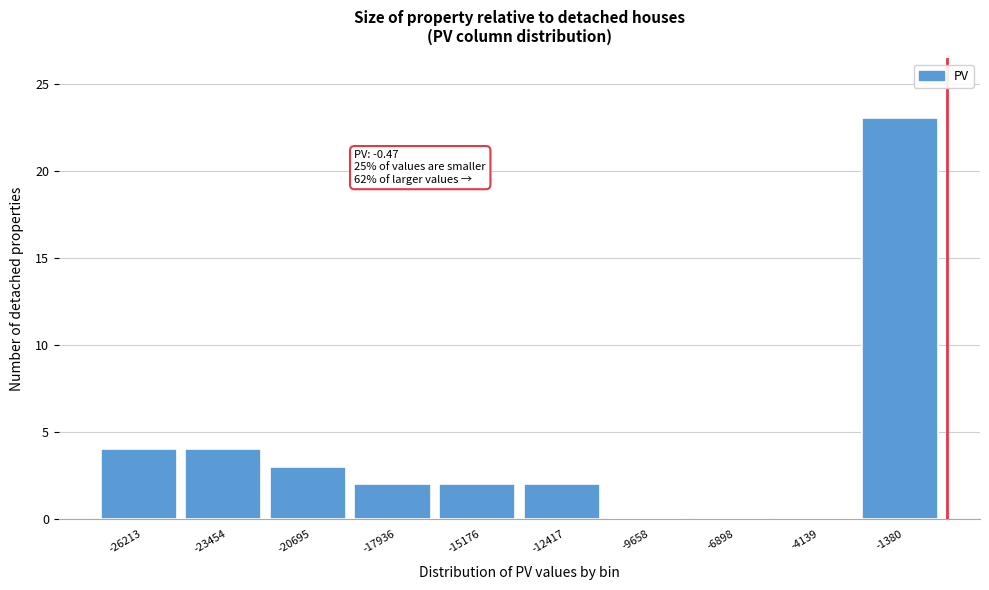

Over which range of the x-axis is the bar tallest?

-3000 to 0